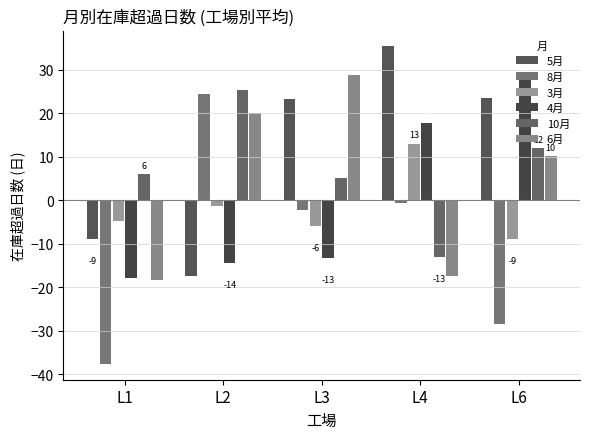

Does the chart contain any negative values?

Yes